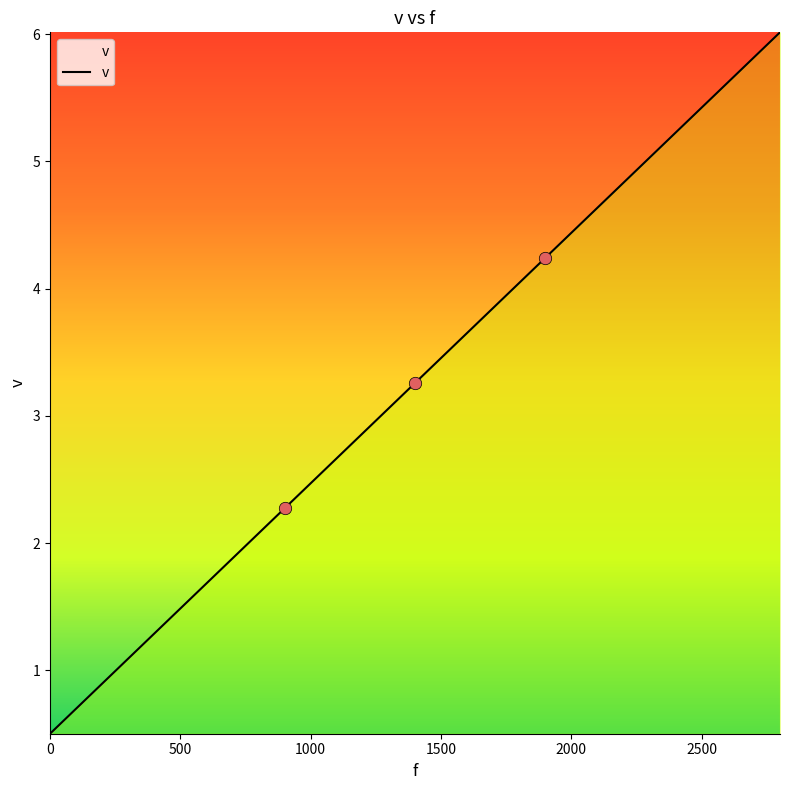

What is the smallest value displayed?

0.5